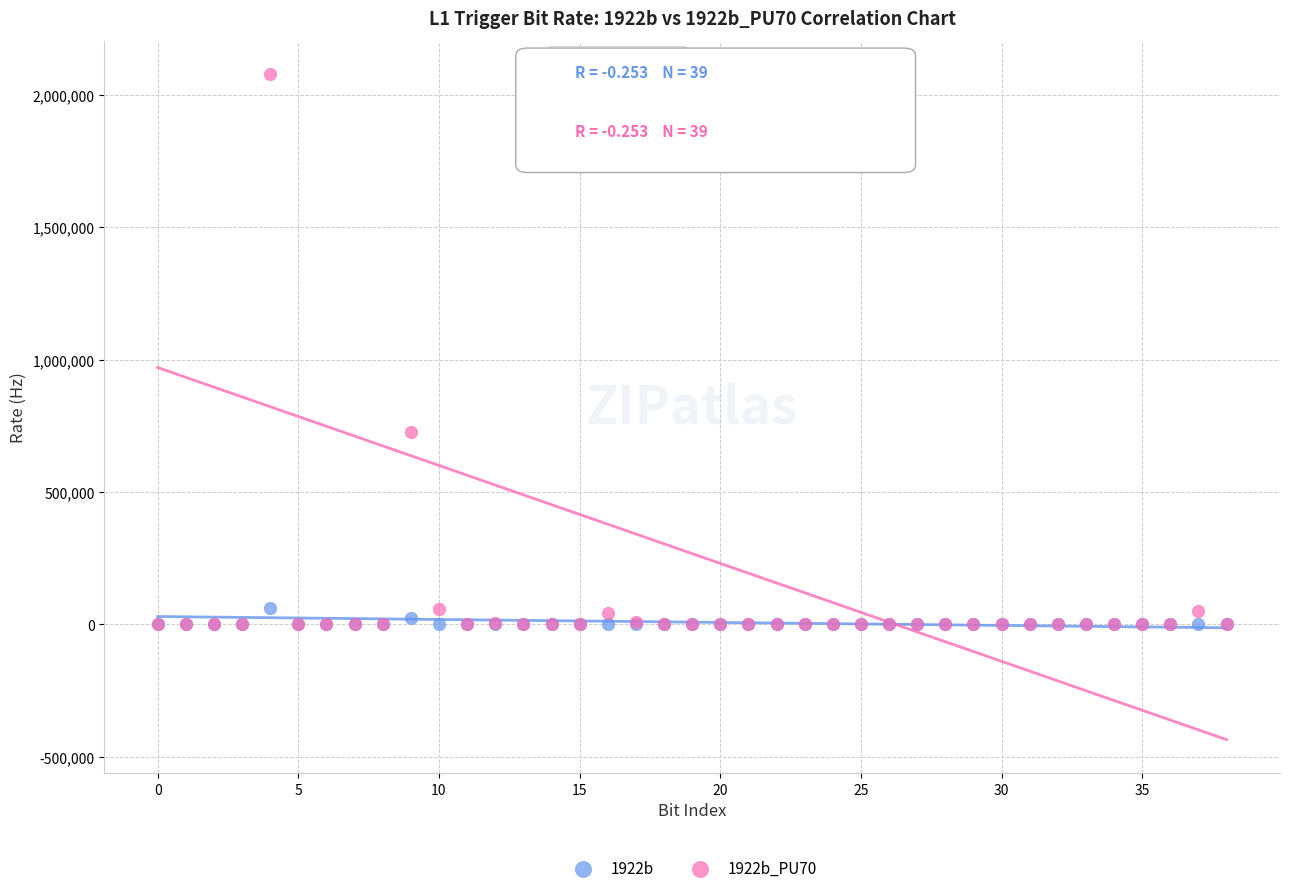

Across all series, what Y value is closest to 1039500?

726000